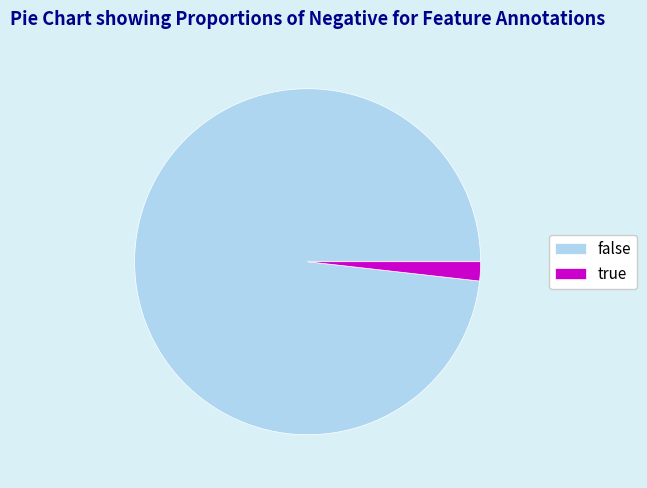

The true slice represents 15% of the pie. True or false?

False